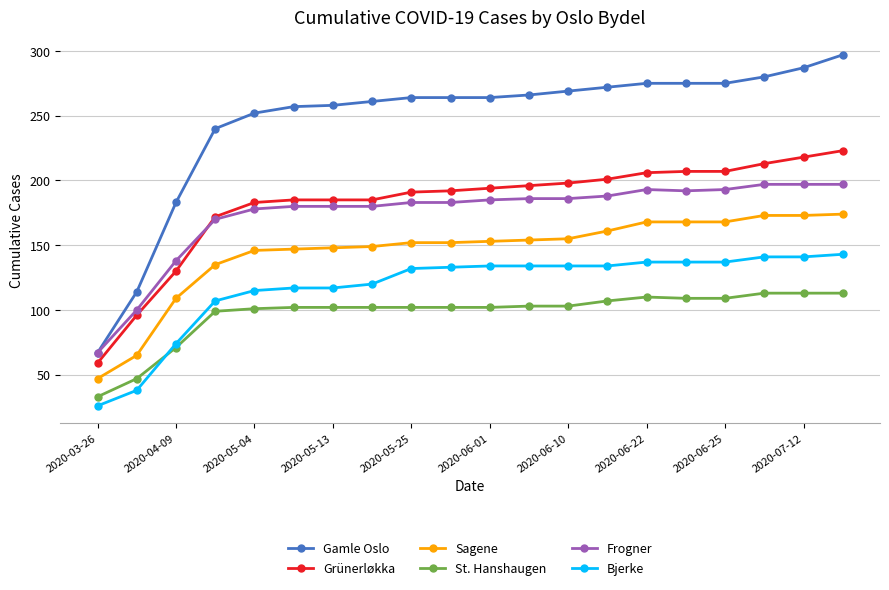

What is the minimum value shown in the chart?

26